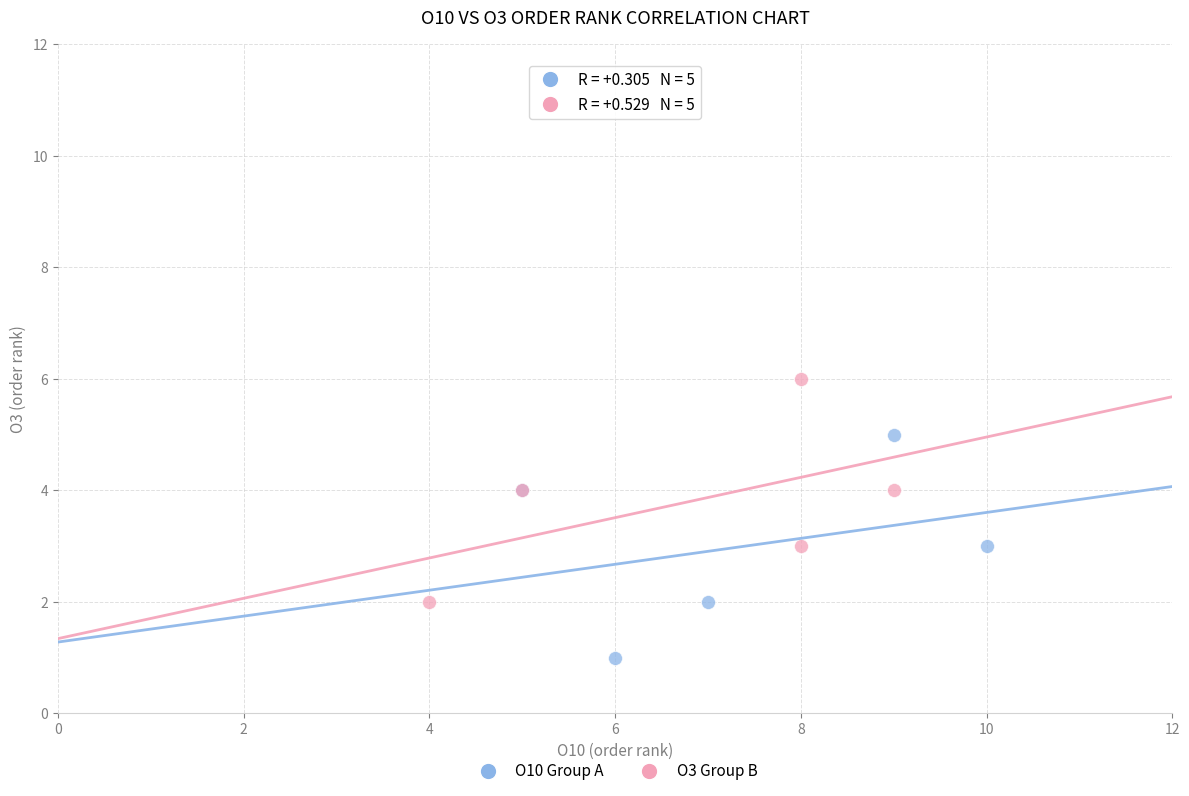

Which series reaches the maximum Y coordinate?

O3 Group B